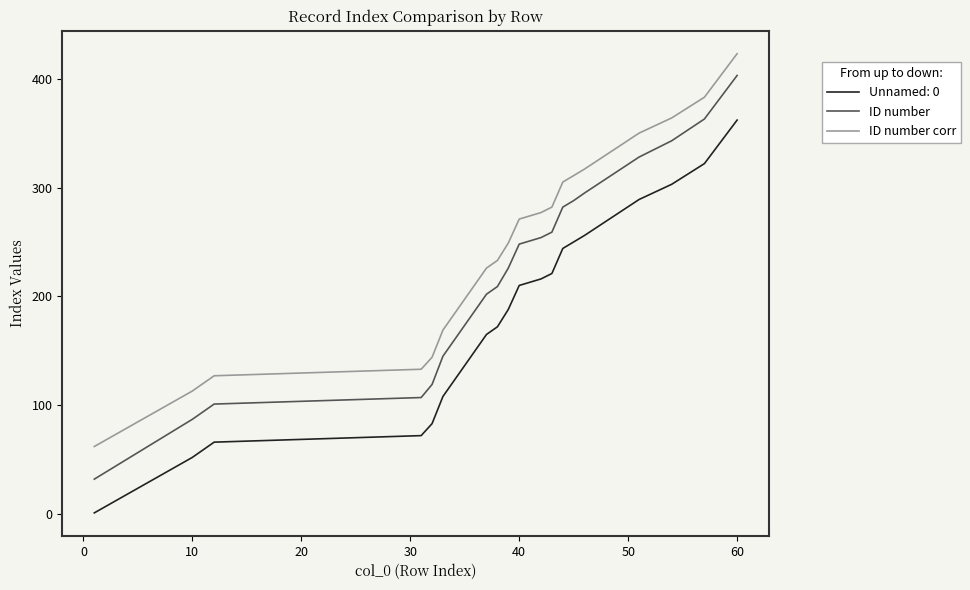

What is the highest value of the ID number series?

403